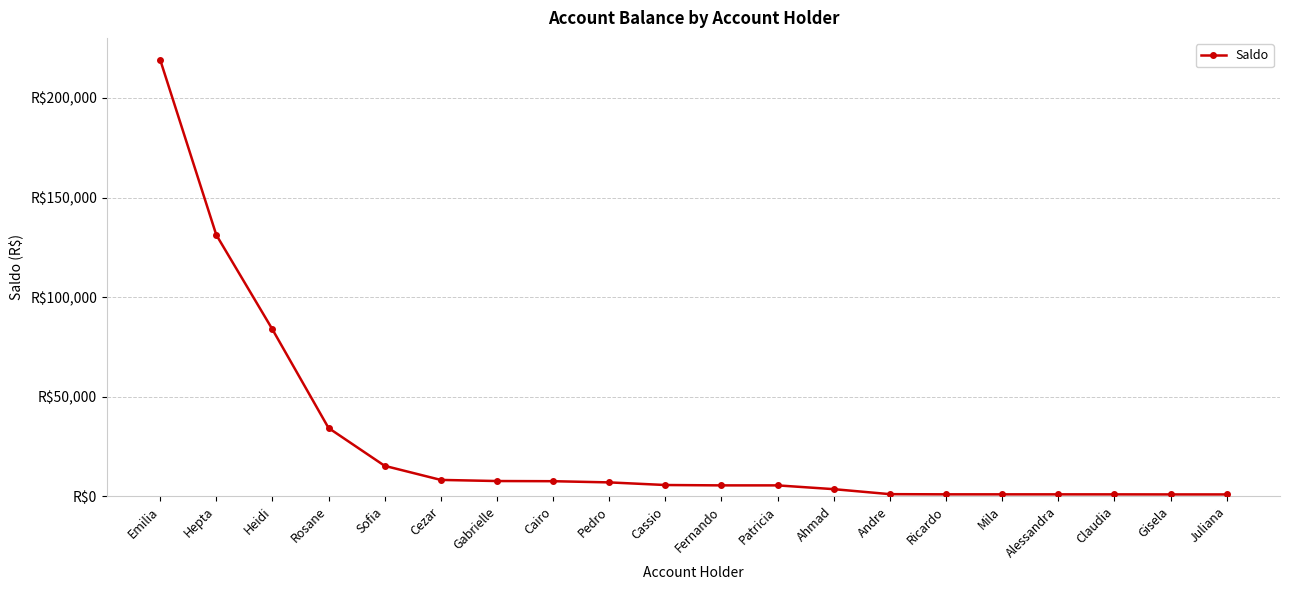

Is this an area chart (filled region under the line)?

No